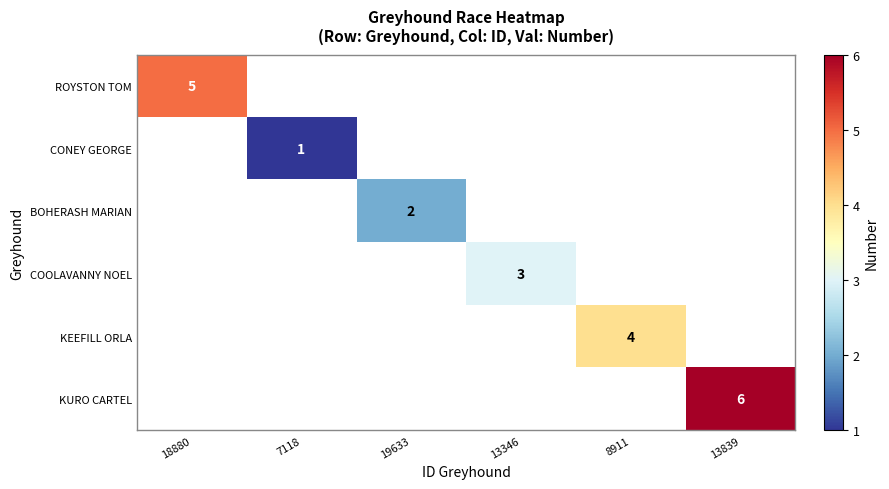

The value of BOHERASH MARIAN at 19633 is 3. True or false?

False